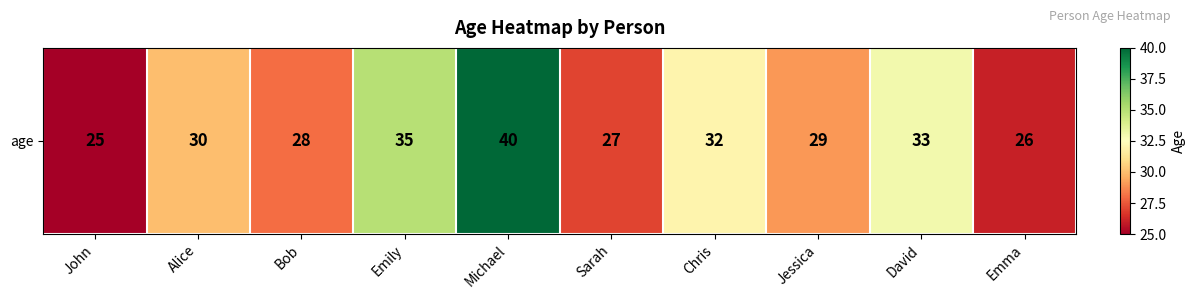

What is the change in value from Bob to Sarah?

-1